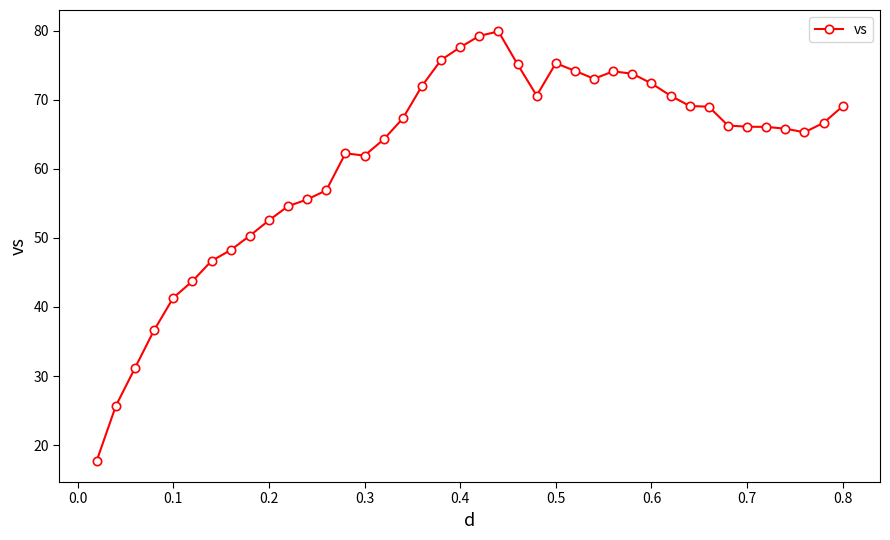

How many lines are shown in the chart?

1